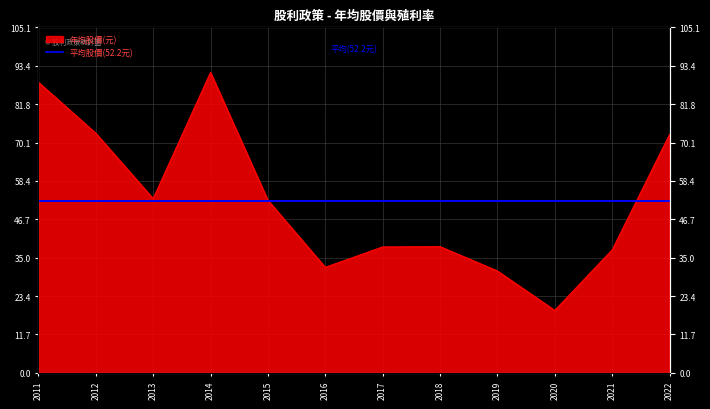

The value at 2019 is 31.0. True or false?

True